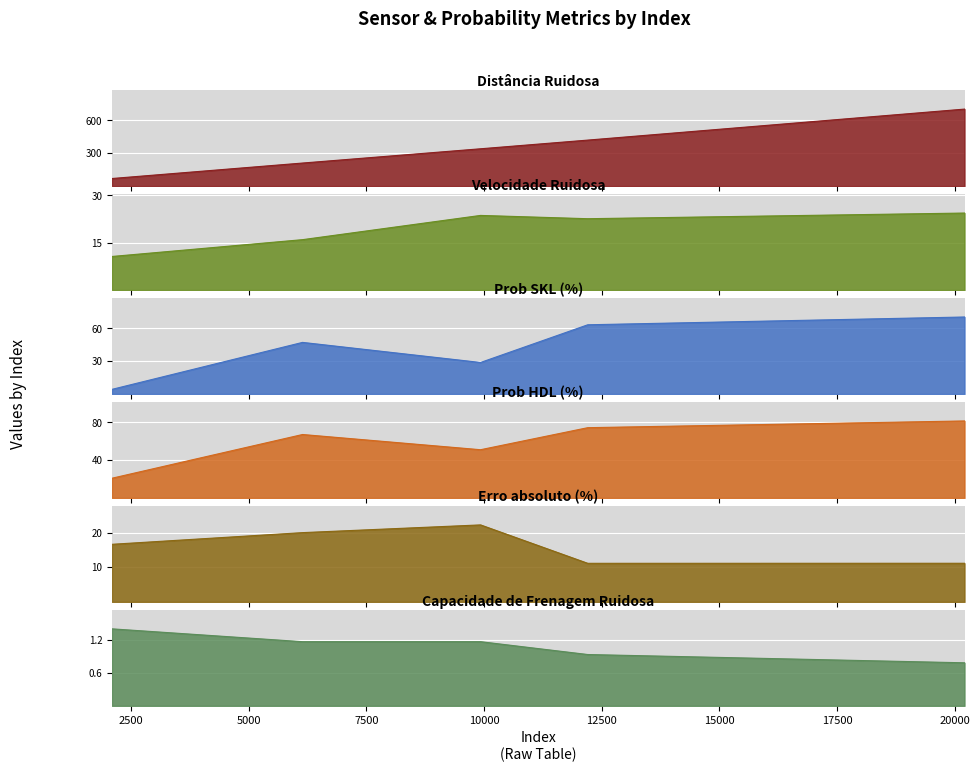

Reading left to right, list all the values displayed in this chart.

Distância Ruidosa: 69.3	210.5	340.8	420.1	703.2
Velocidade Ruidosa: 10.6	16.0	23.7	22.6	24.4
Prob SKL (%): 4.2	47.2	28.8	63.3	70.4
Prob HDL (%): 20.9	67.2	51.1	74.4	81.5
Erro absoluto (%): 16.6	20.0	22.3	11.2	11.2
Capacidade de Frenagem Ruidosa: 1.4	1.2	1.2	0.9	0.8